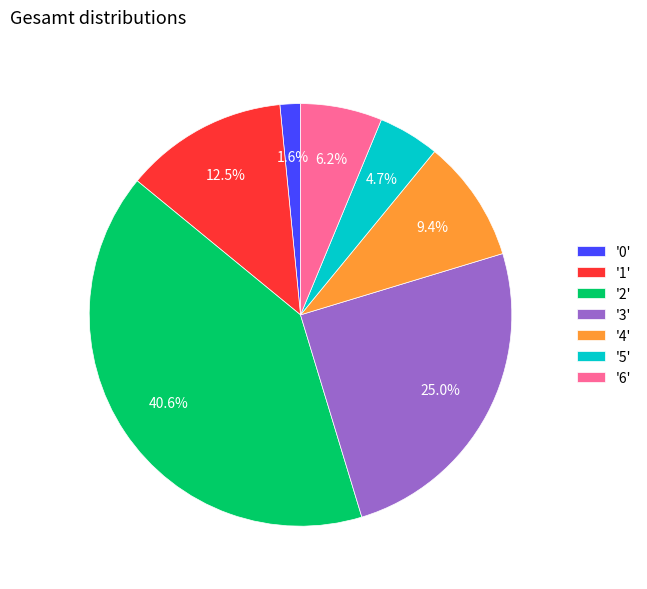

Is there any slice that represents more than half of the pie?

No